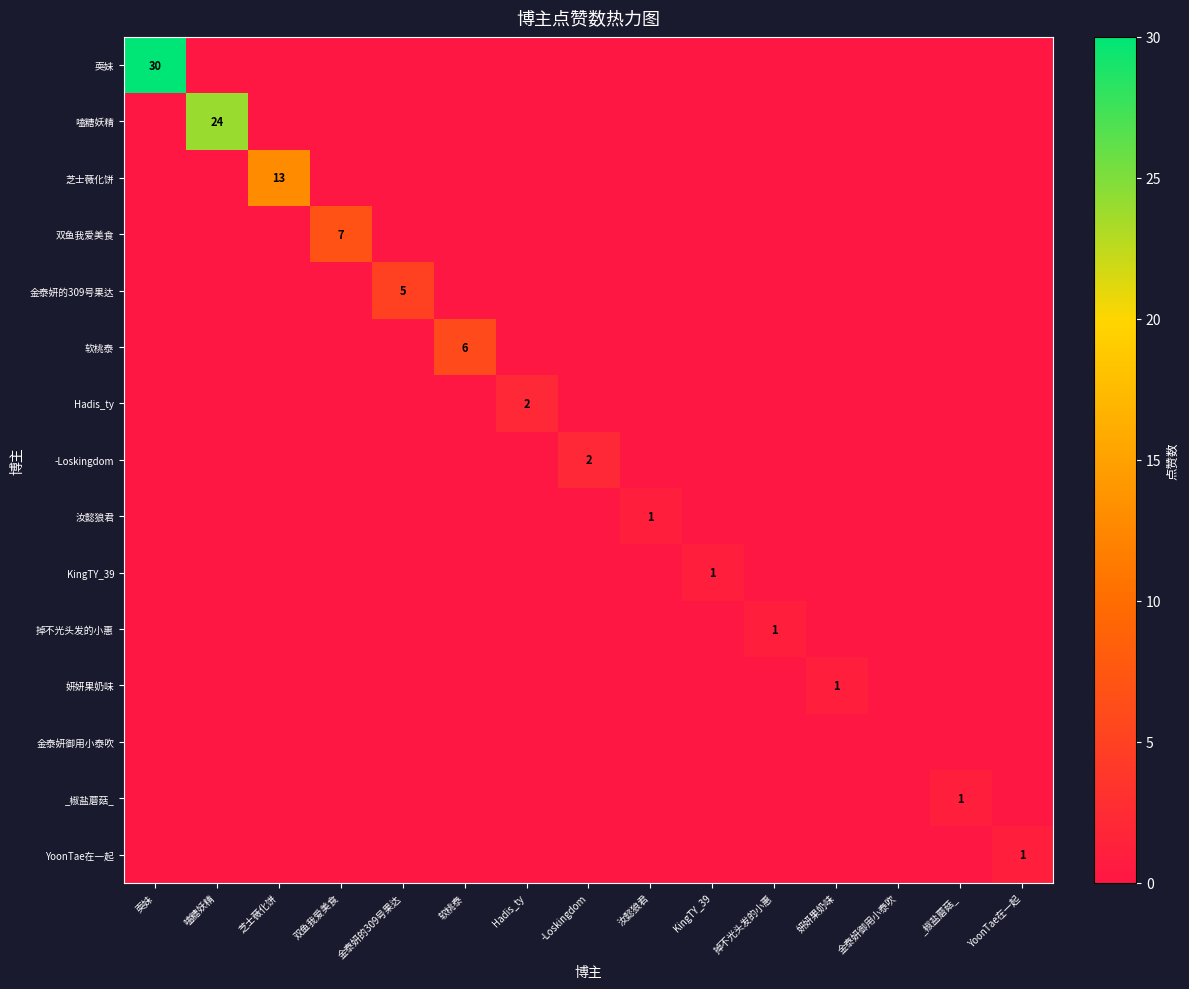

At which category is the sum across all series the highest?

耎妹